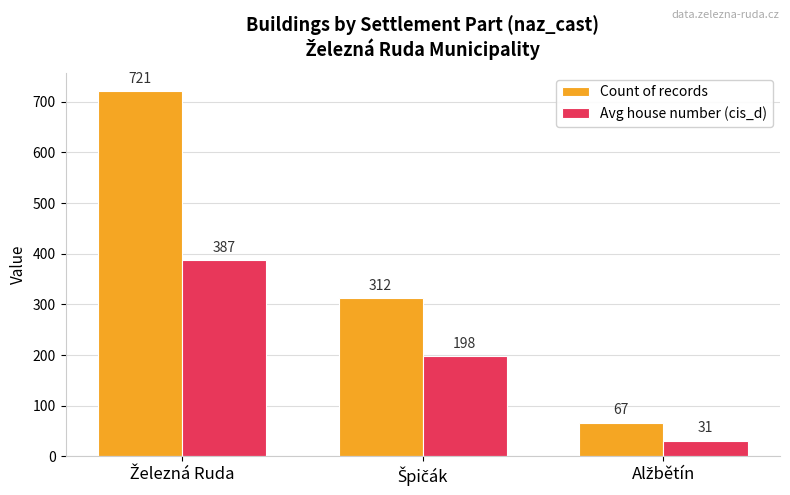

Reading left to right, extract all data points from this chart.

Count of records: 721	312	67
Avg house number (cis_d): 387	198	31